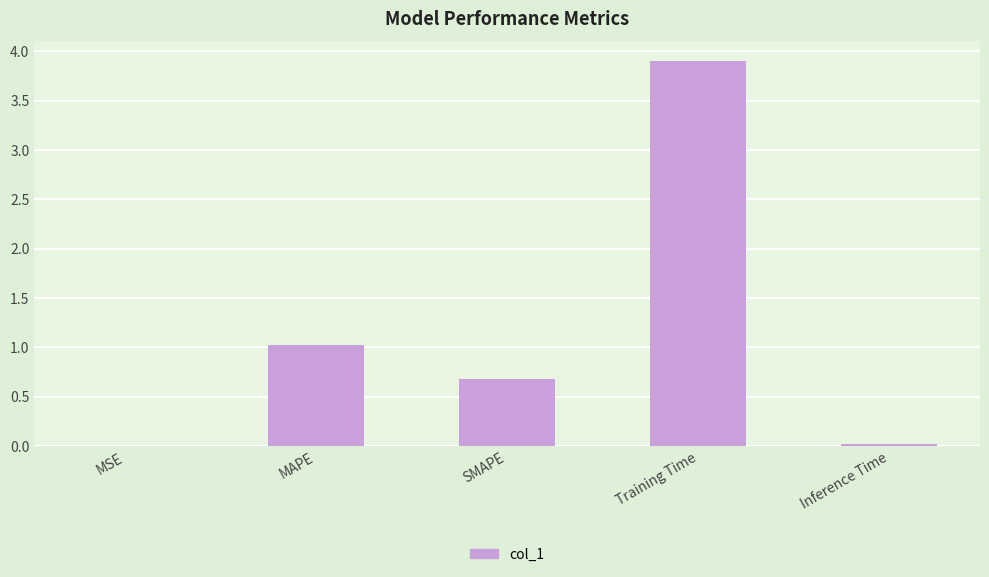

What is the sum of all values?

5.6